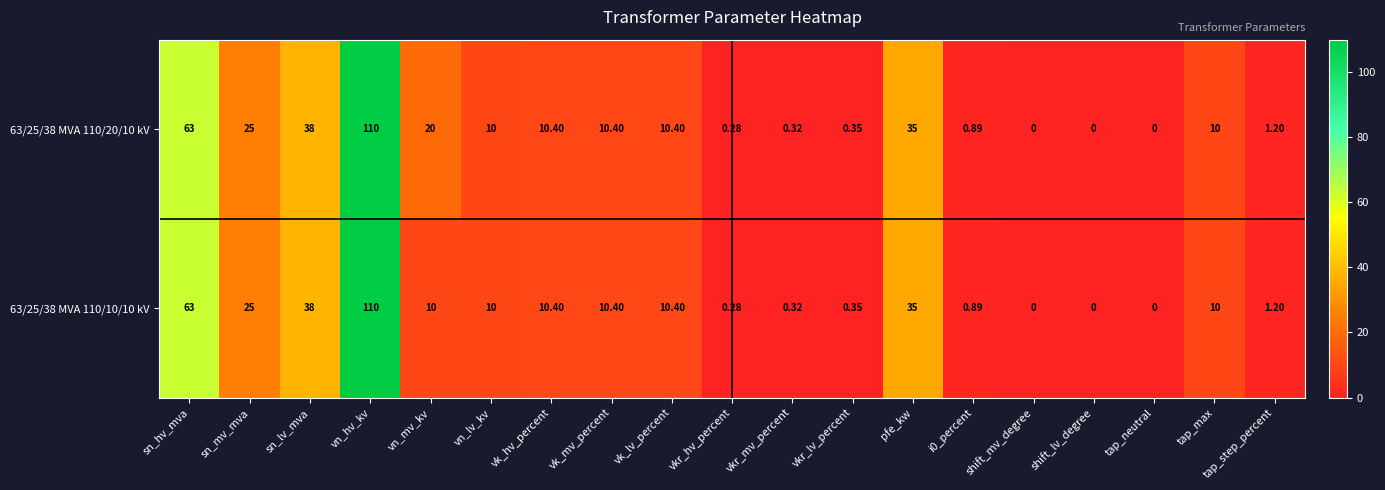

Is the value of 63/25/38 MVA 110/20/10 kV at vk_lv_percent greater than the value of 63/25/38 MVA 110/10/10 kV at shift_lv_degree?

Yes